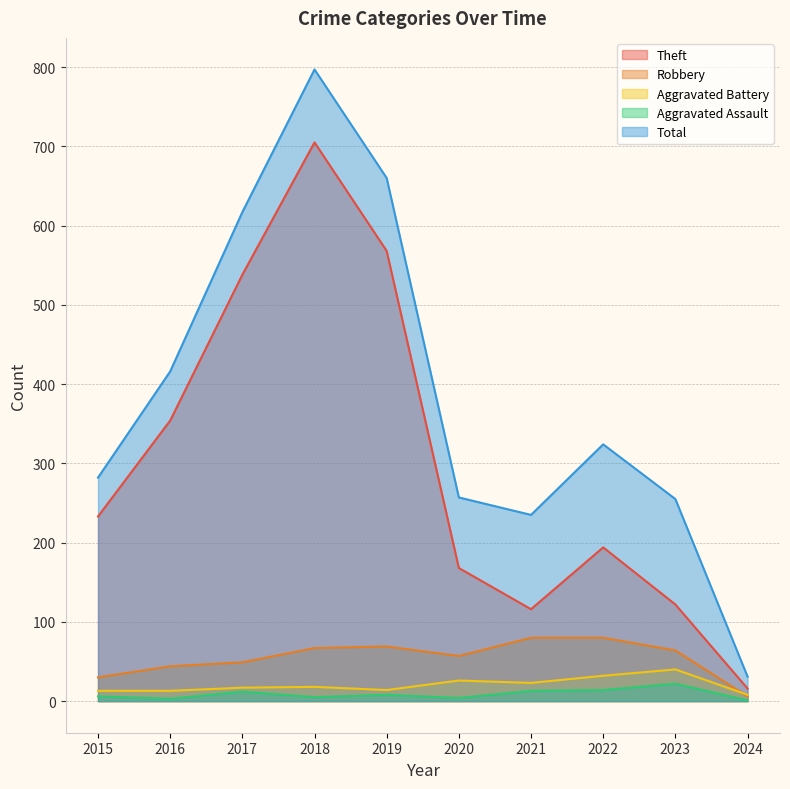

Where does the Theft series first go above 233?

2016